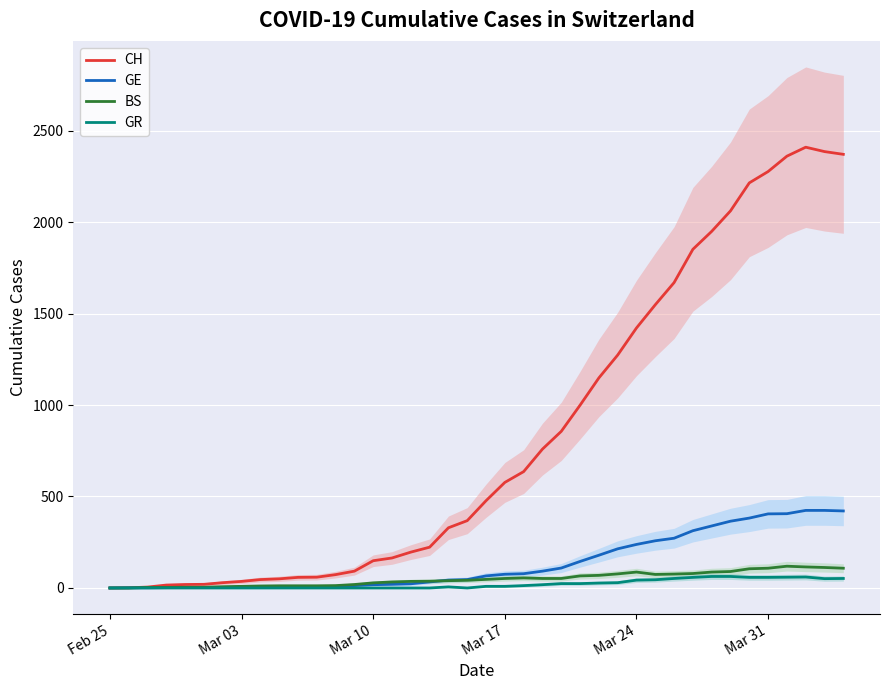

How many values in the CH series exceed 477?

19